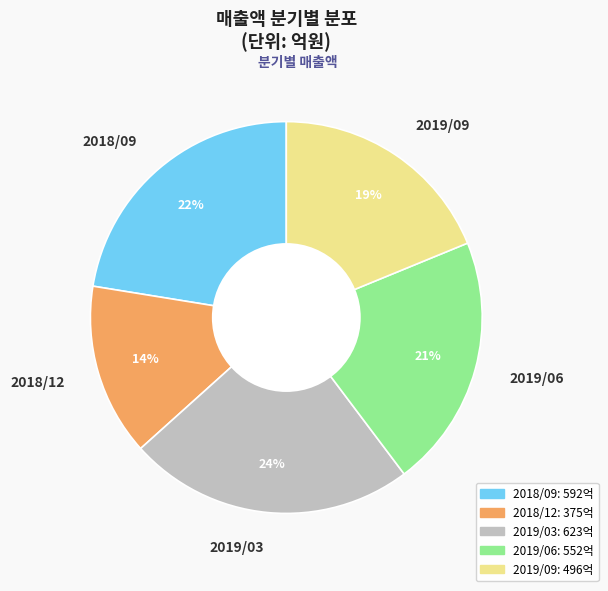

To the nearest percent, what percentage of the pie is 2019/06?

21%